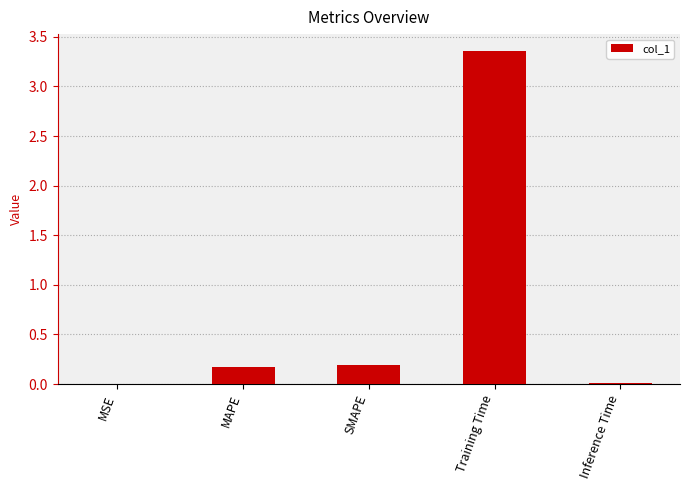

What is the sum of all values?

3.7